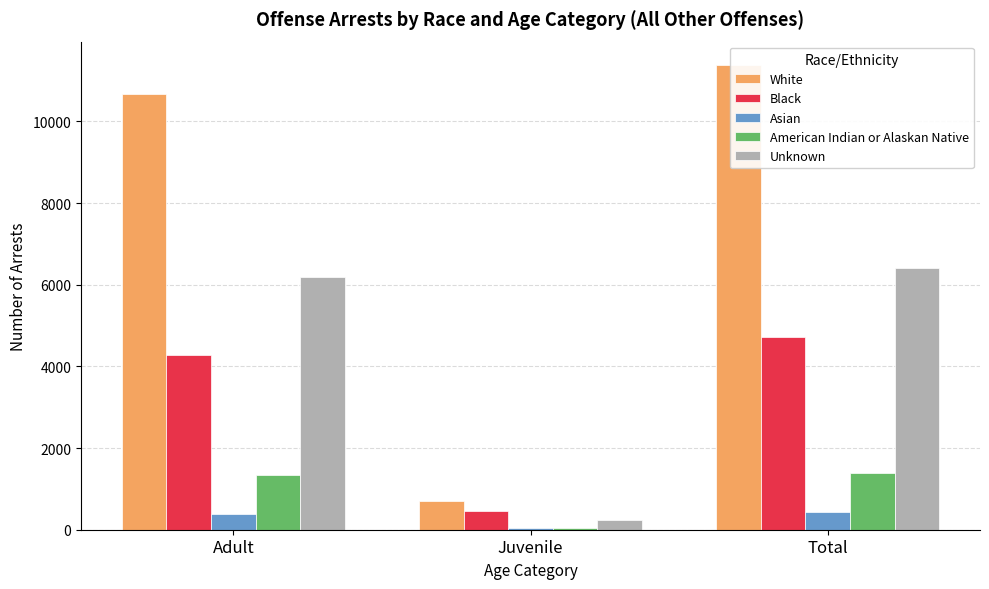

At how many categories does at least one series exceed 137?

3